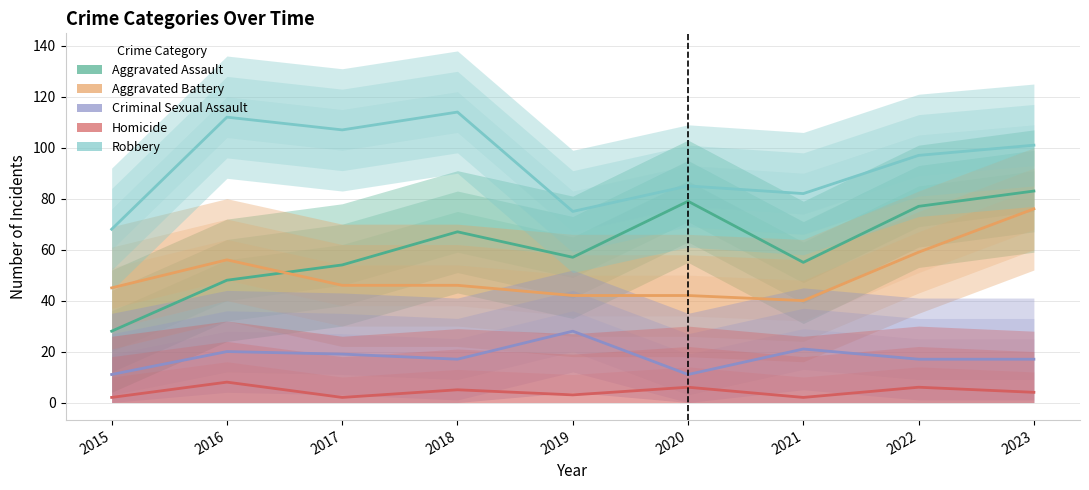

What is the difference between the Aggravated Battery values at 2022 and 2021?

19